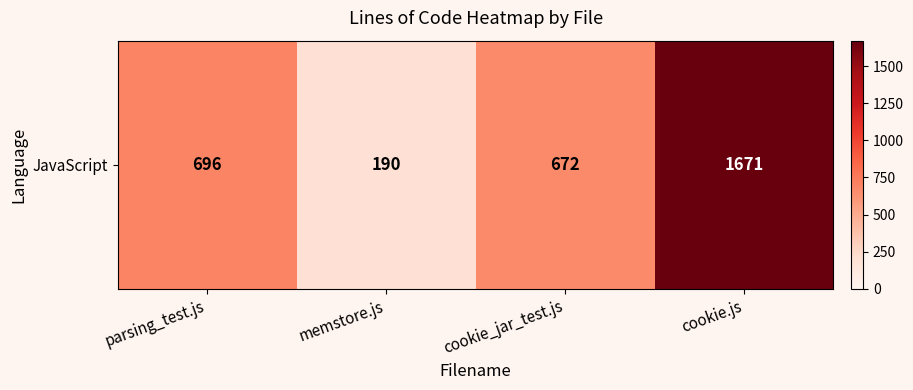

Rank the categories by value from lowest to highest.

memstore.js, cookie_jar_test.js, parsing_test.js, cookie.js